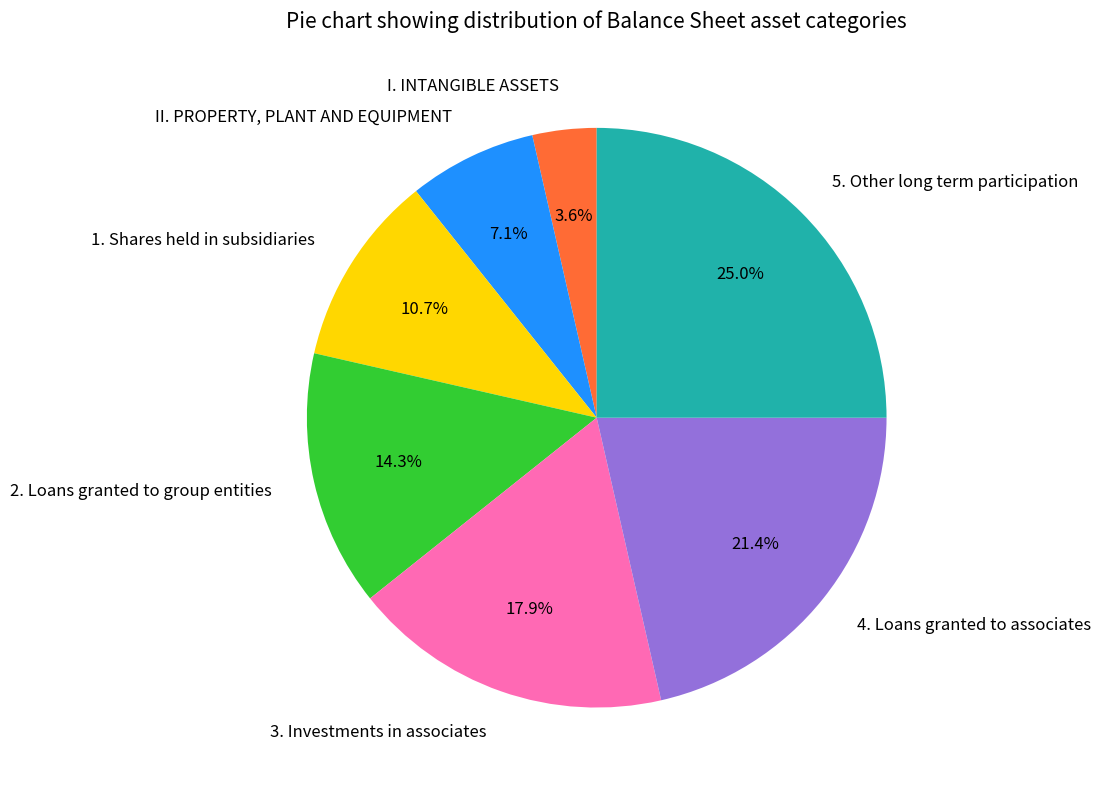

Is there a majority slice in this chart?

No